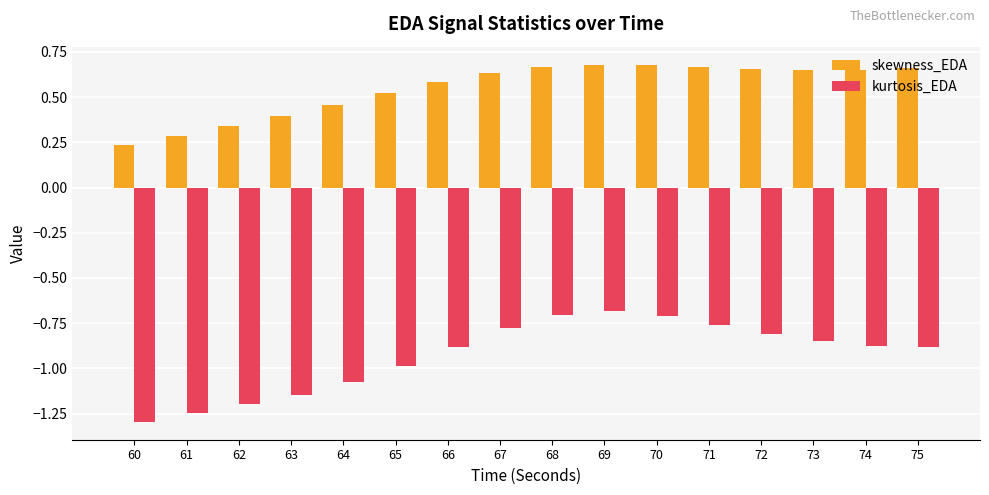

Rank the series by their maximum value, from highest to lowest.

skewness_EDA, kurtosis_EDA